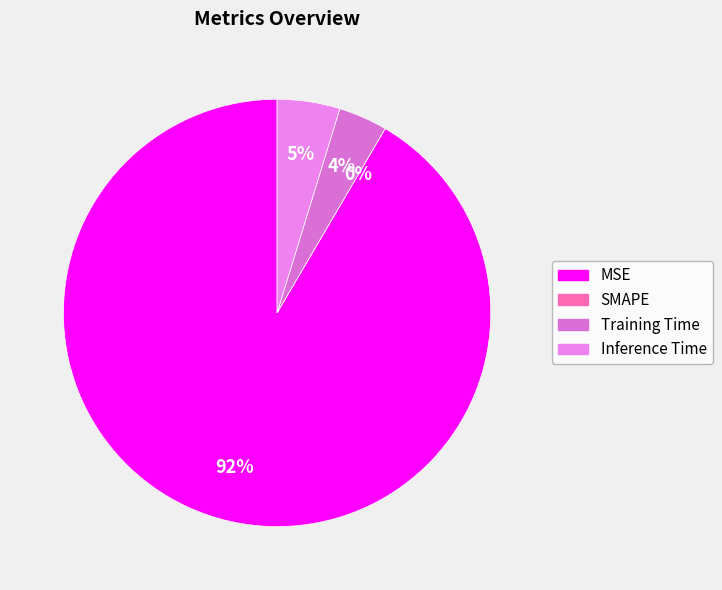

Which slice is the smallest?

SMAPE